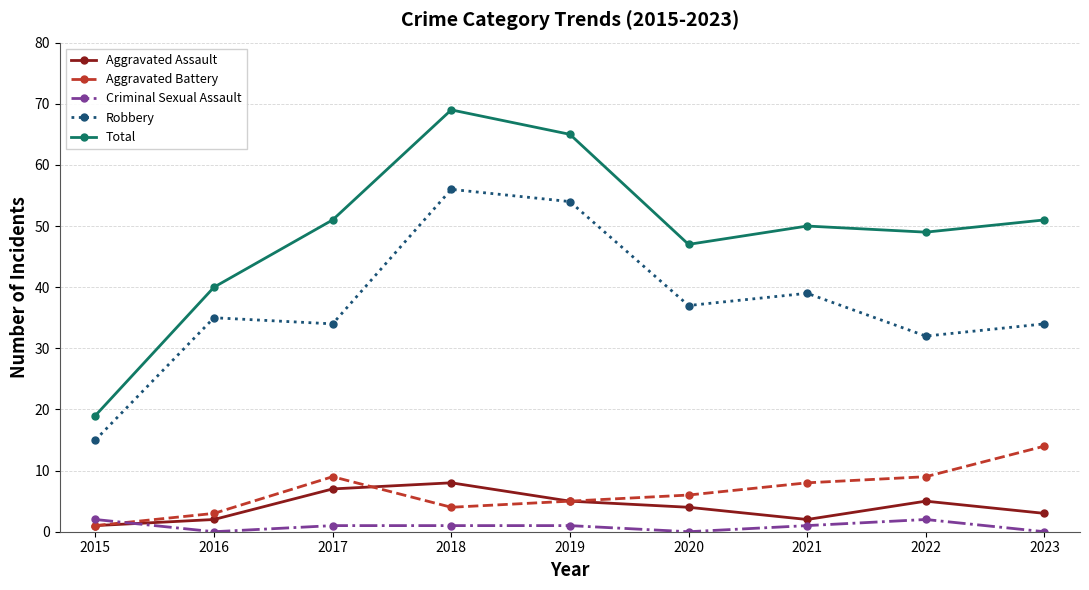

What is the spread (max minus min) of values at 2017?

50